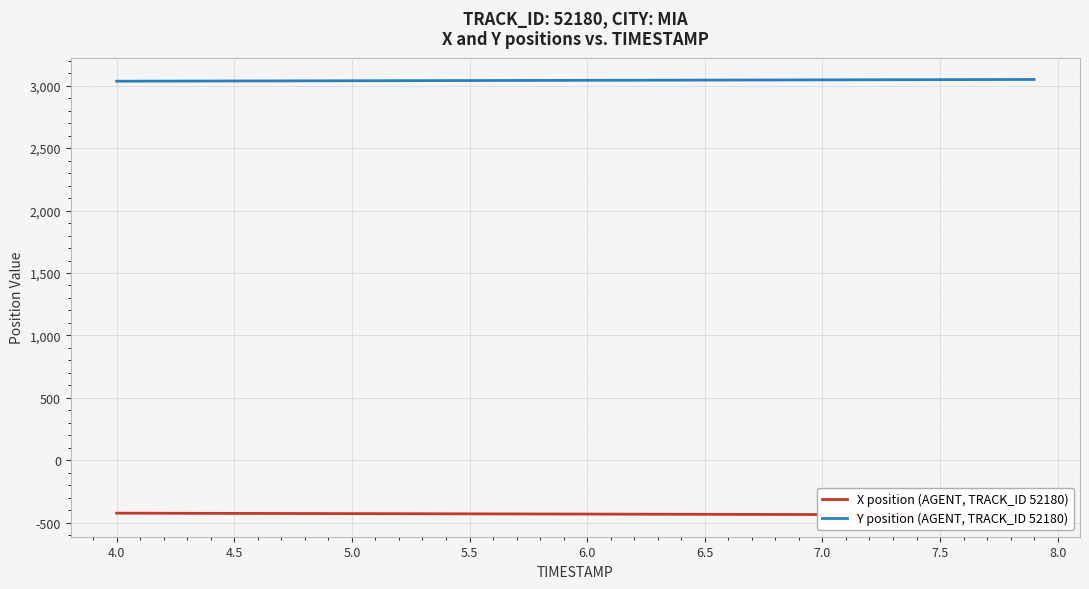

What is the maximum value for Y position (AGENT, TRACK_ID 52180)?

3049.1